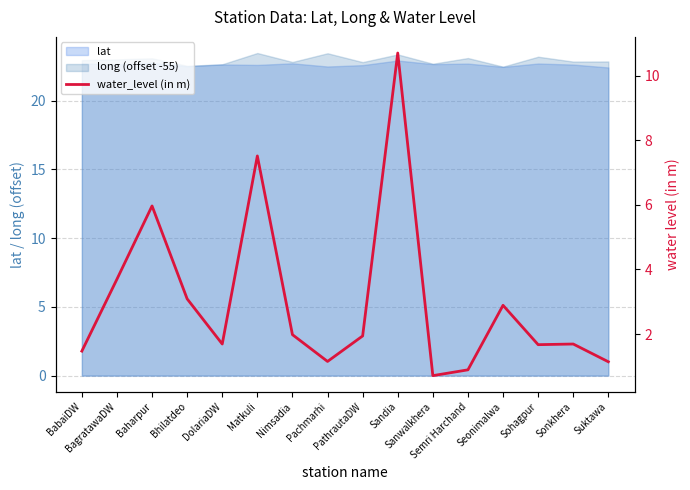

What is the sum of the values at Sandia and PathrautaDW?

12.7